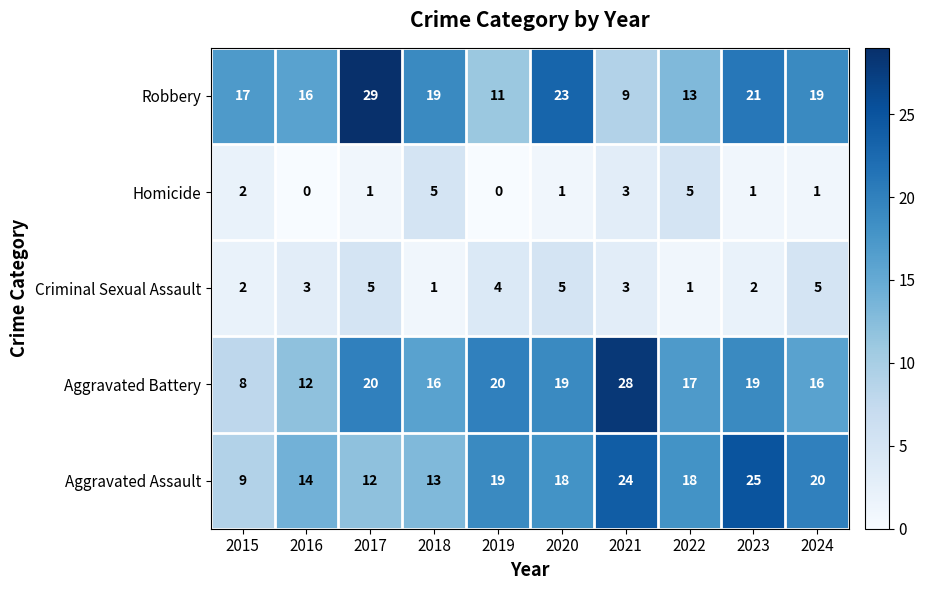

At which label does Aggravated Battery reach its peak?

2021